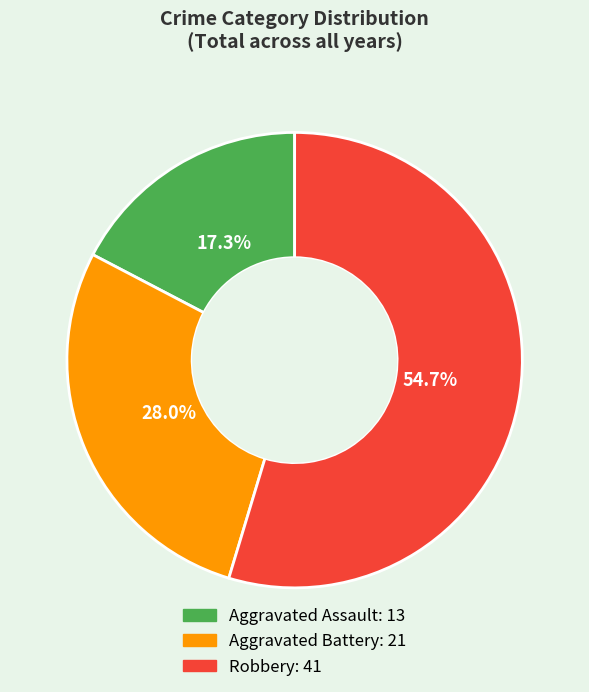

Is there any slice that represents more than half of the pie?

Yes